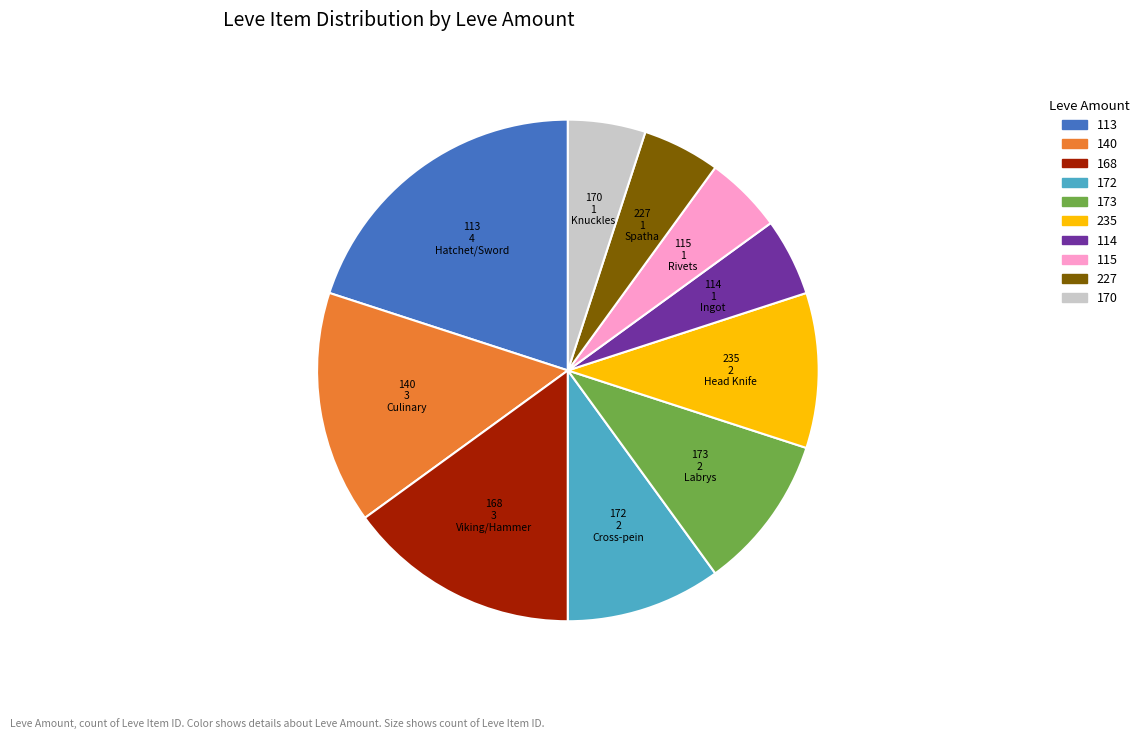

Is there any slice that represents more than half of the pie?

No